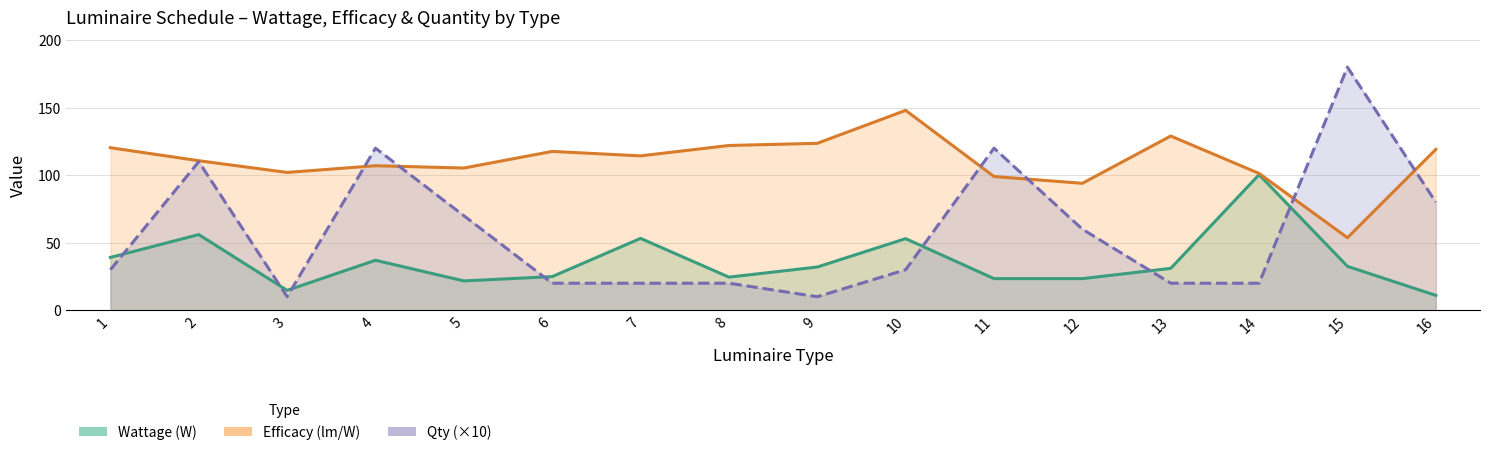

Where do Qty and Efficacy first cross each other?

3 and 4